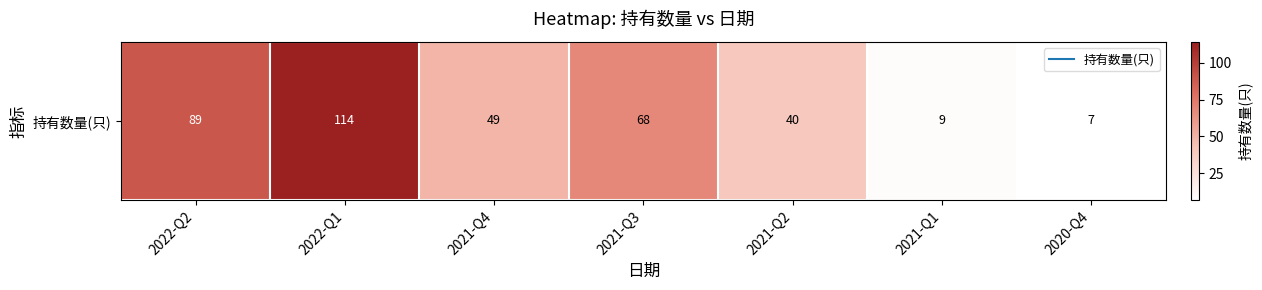

What is the approximate value at 2021-Q2?

40